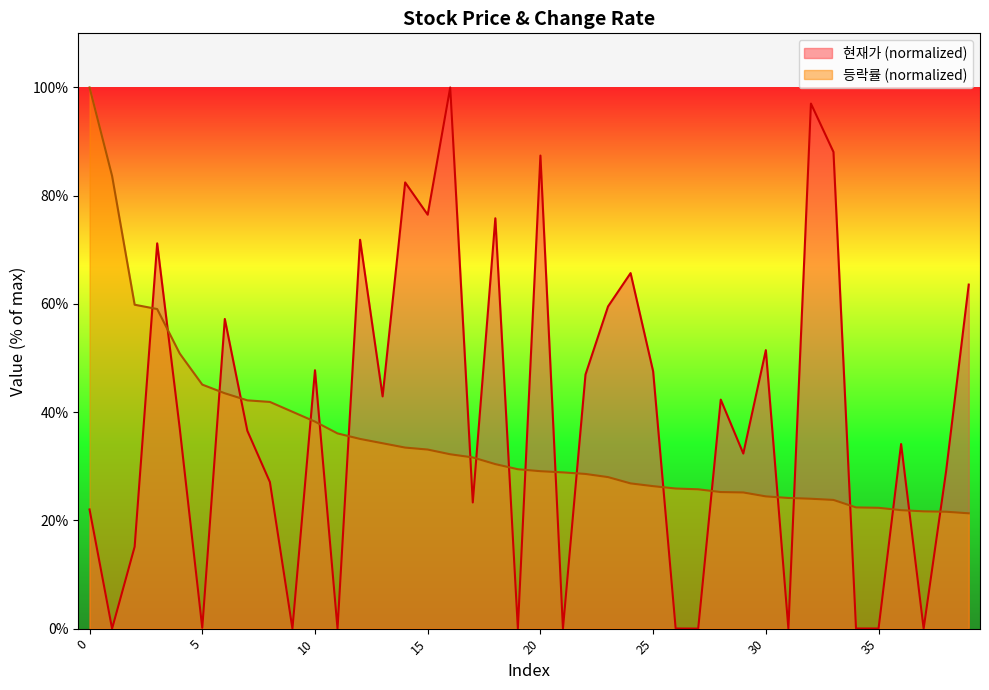

The value of 현재가 at 2 is 15.1. True or false?

True